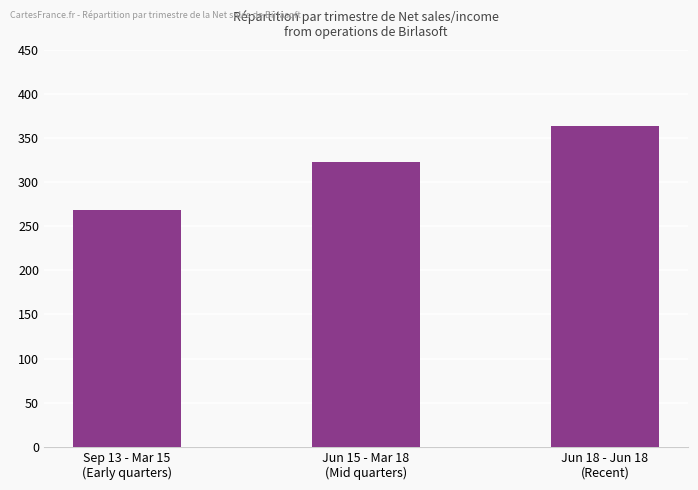

Approximately how many times larger is the value at Jun 15 - Mar 18
(Mid quarters) compared to Sep 13 - Mar 15
(Early quarters)?

1.2